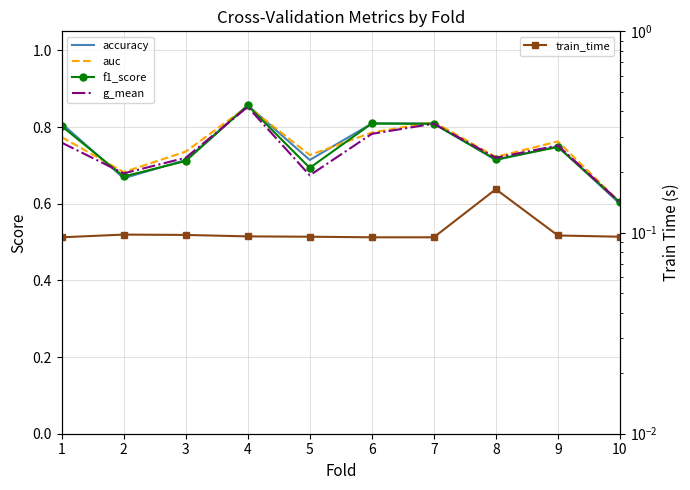

True or false: accuracy and f1_score cross at least once.

True